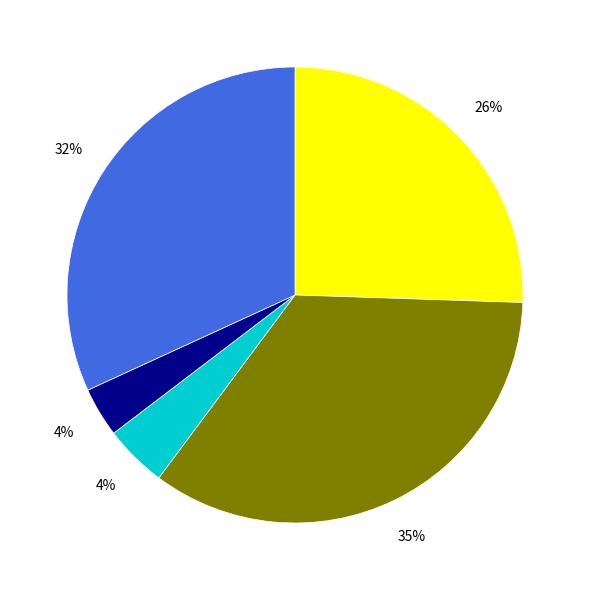

To the nearest percent, what is the difference between the largest and smallest slice percentages?

31%